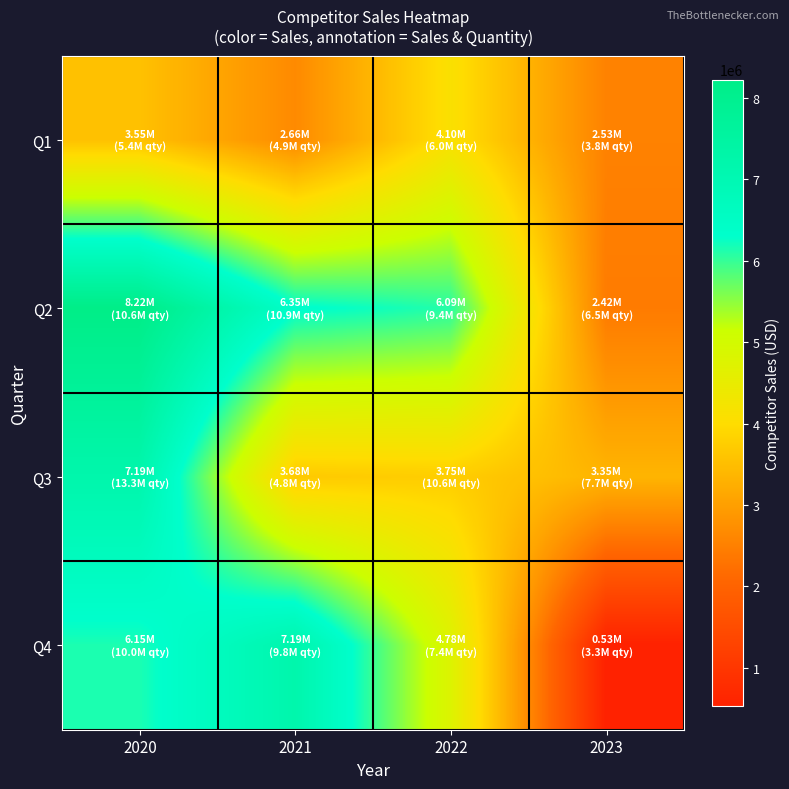

What is the total value across all series at 2020?

25109665.3